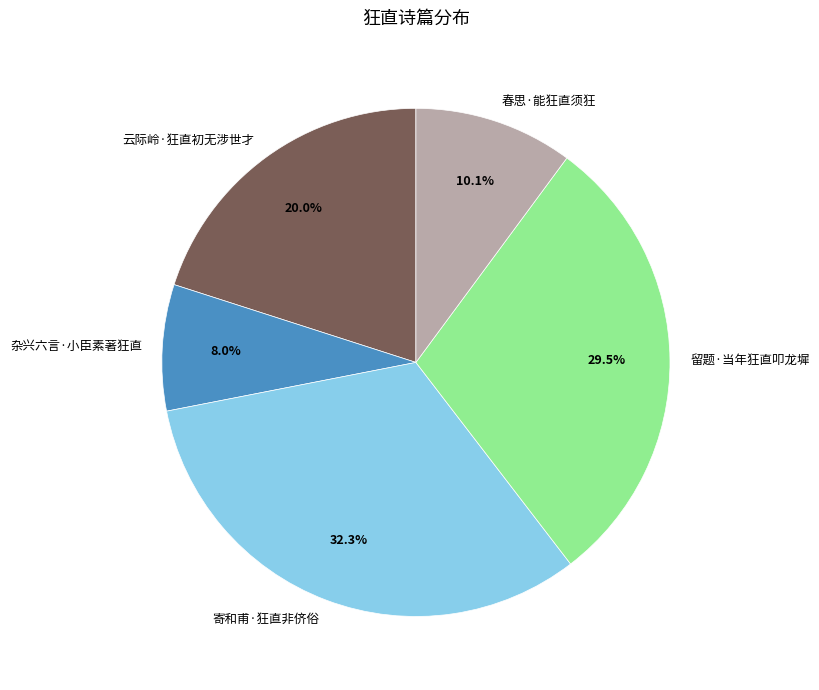

Combined, do 杂兴六言·小臣素著狂直 and 云际岭·狂直初无涉世才 account for over 50%?

No